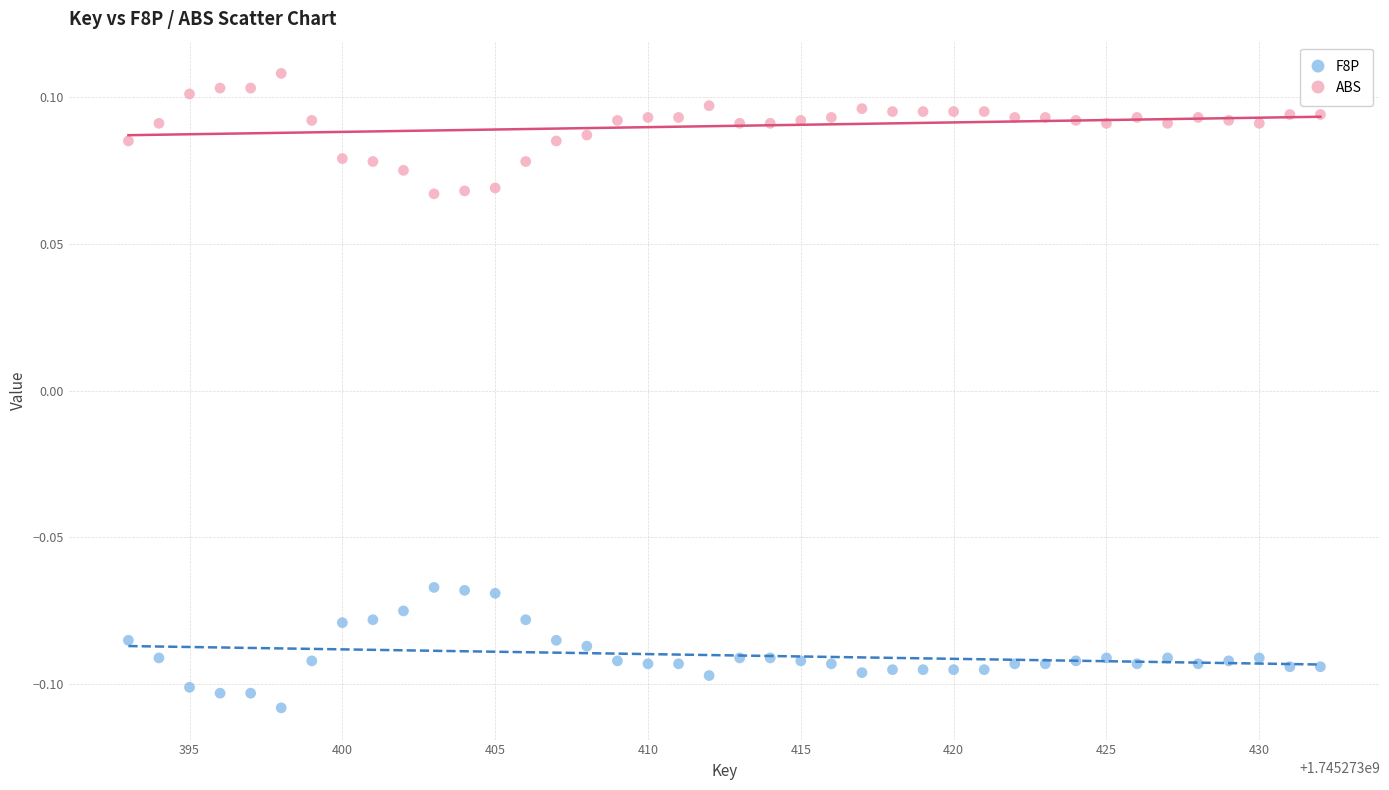

What is the X range (max minus min) for the scatter plot?

39.0